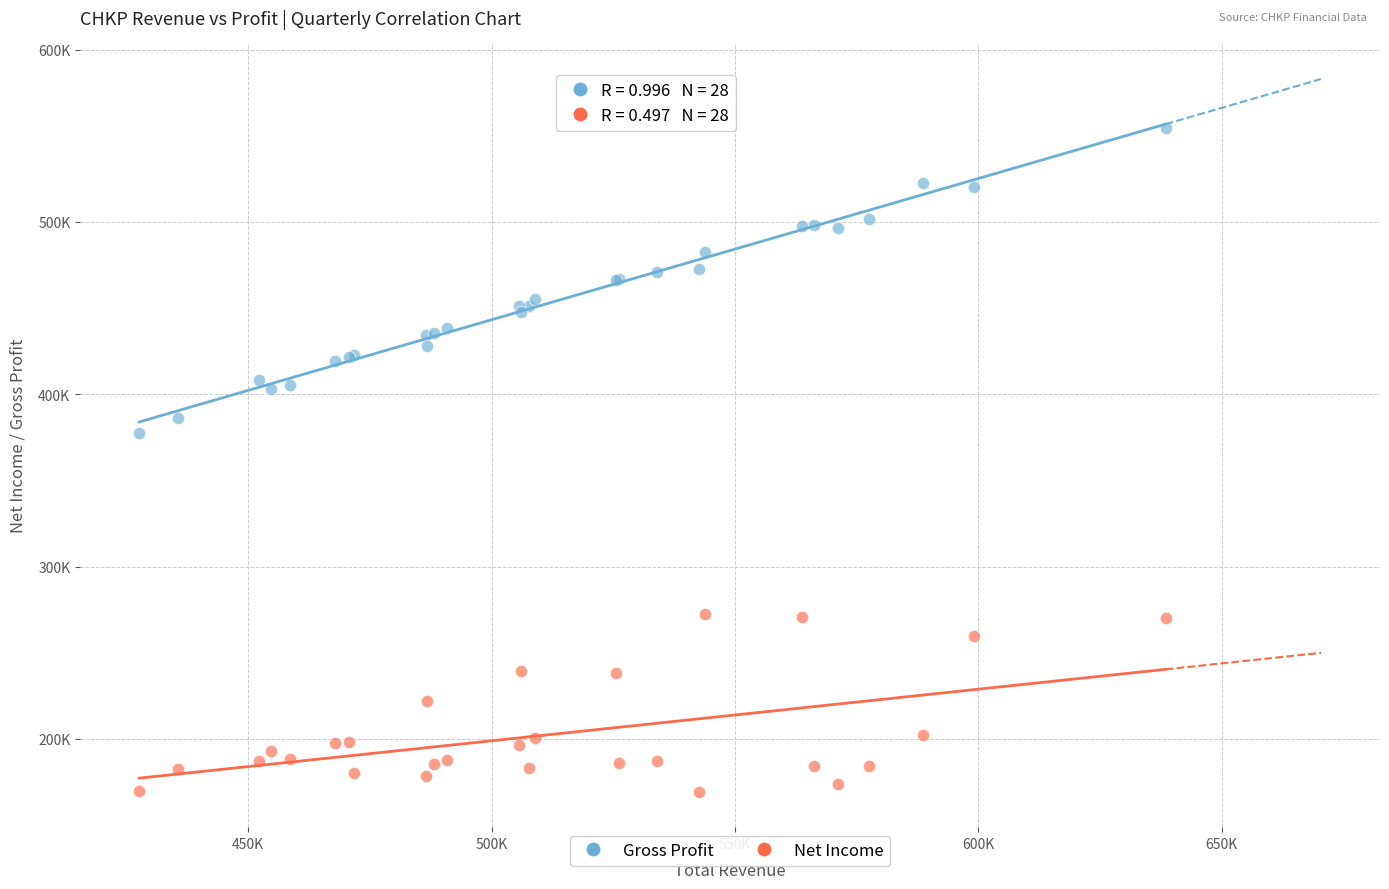

Which series contains the lowest Y value?

Net Income